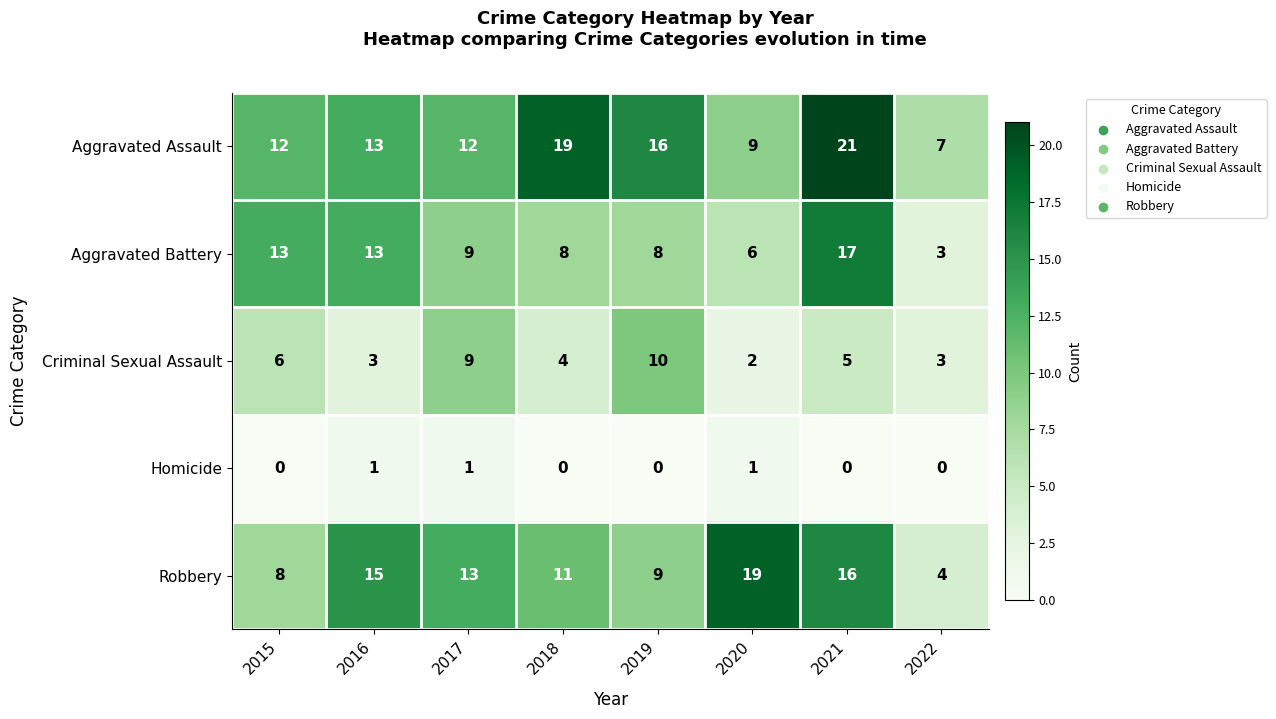

What is the difference between the highest and lowest values at 2021?

21